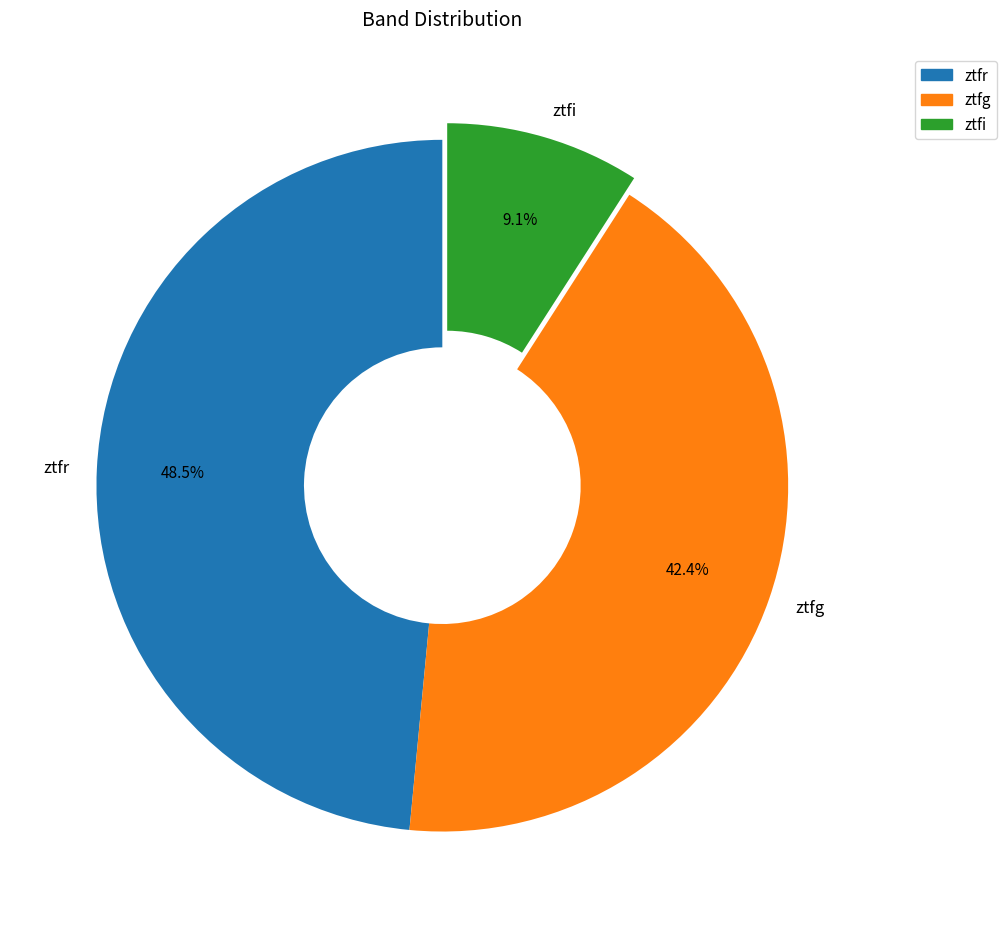

Between ztfi and ztfg, which is larger?

ztfg